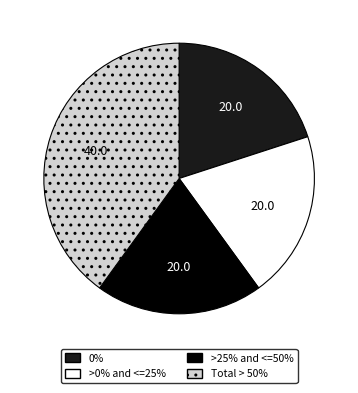

Count the number of slices in the pie.

4